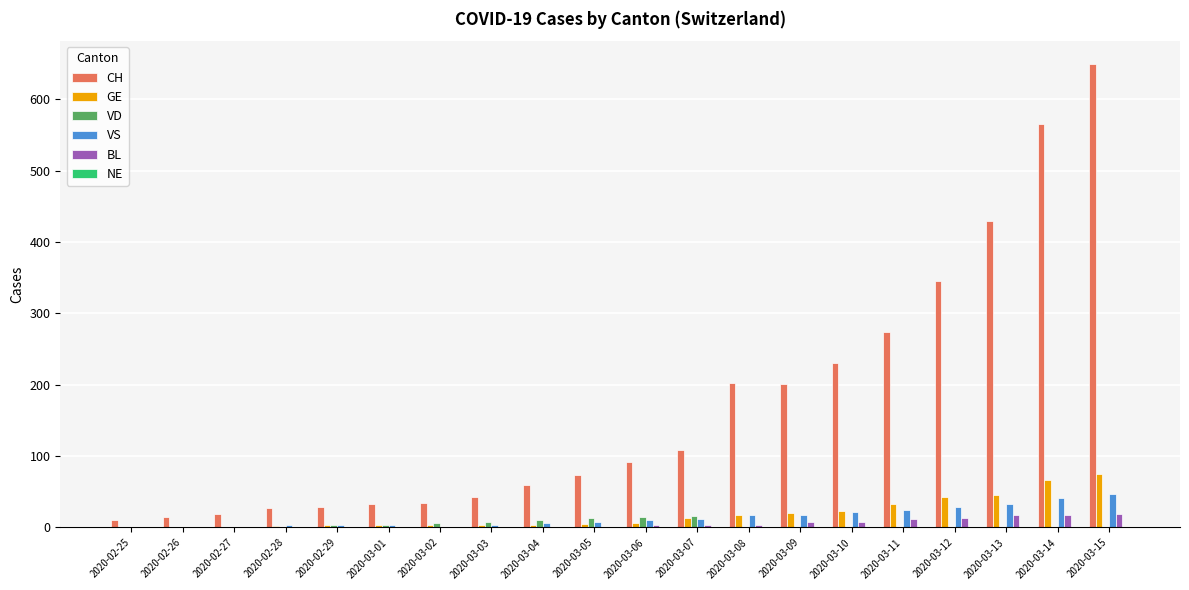

What is the sum of all CH values?

3441